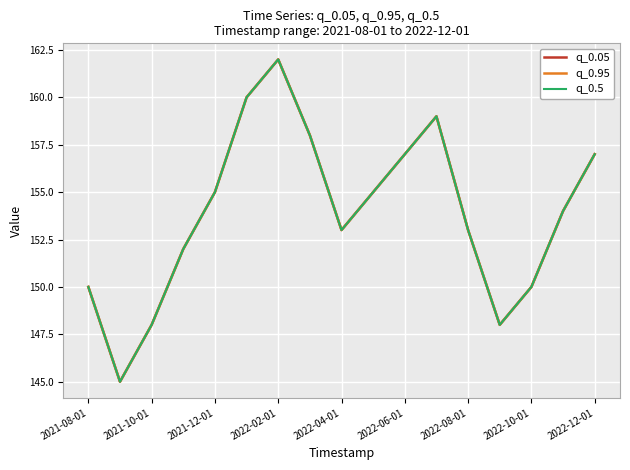

Is this an area chart (filled region under the line)?

No